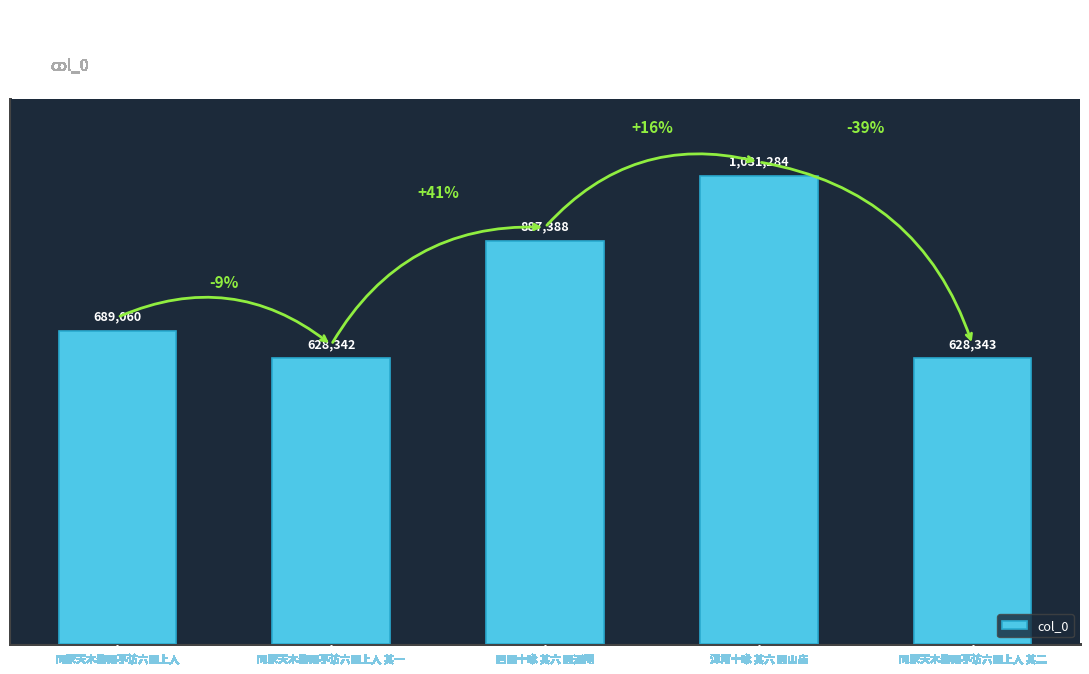

List the labels in order of value, largest first.

漳南十咏 其六 圆山庙, 西园十咏 其六 圆通庵, 同家天木黎雨亭访六圆上人, 同家天木黎雨亭访六圆上人 其二, 同家天木黎雨亭访六圆上人 其一